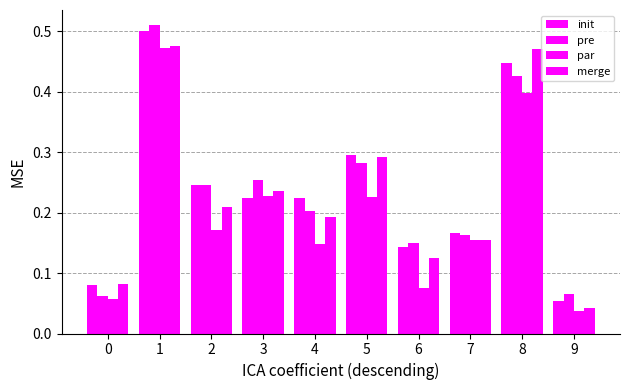

Does the chart contain stacked bars?

No